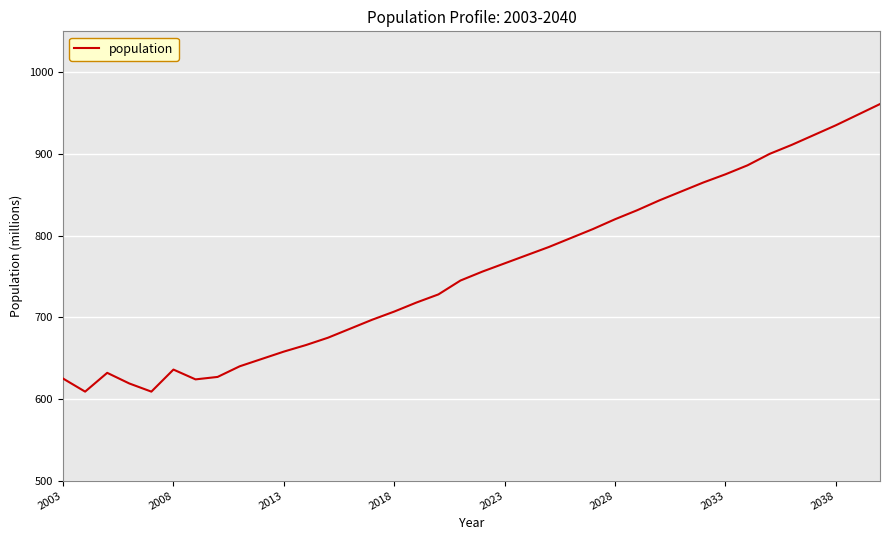

What is the greatest value displayed?

961